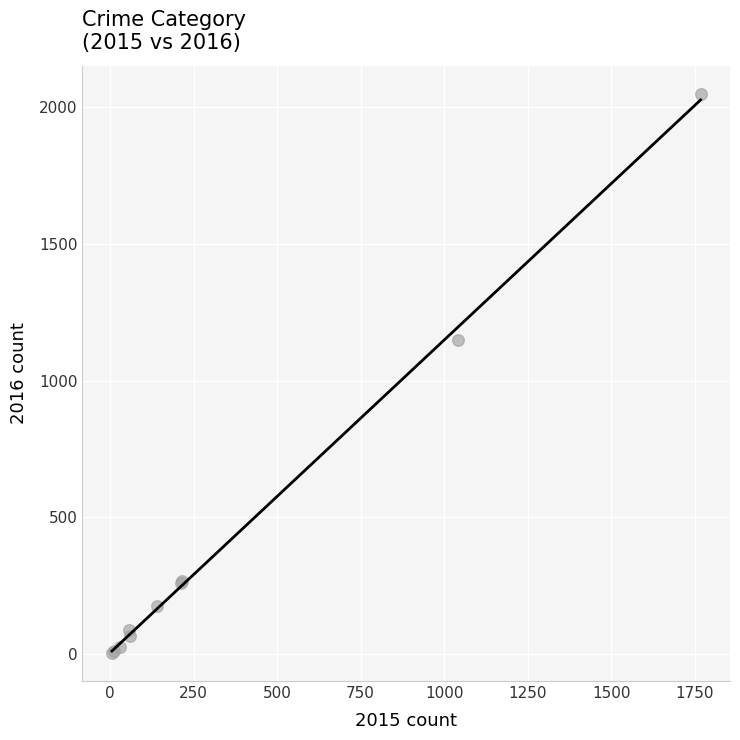

What Y value in the scatter plot is closest to 1027?

1151